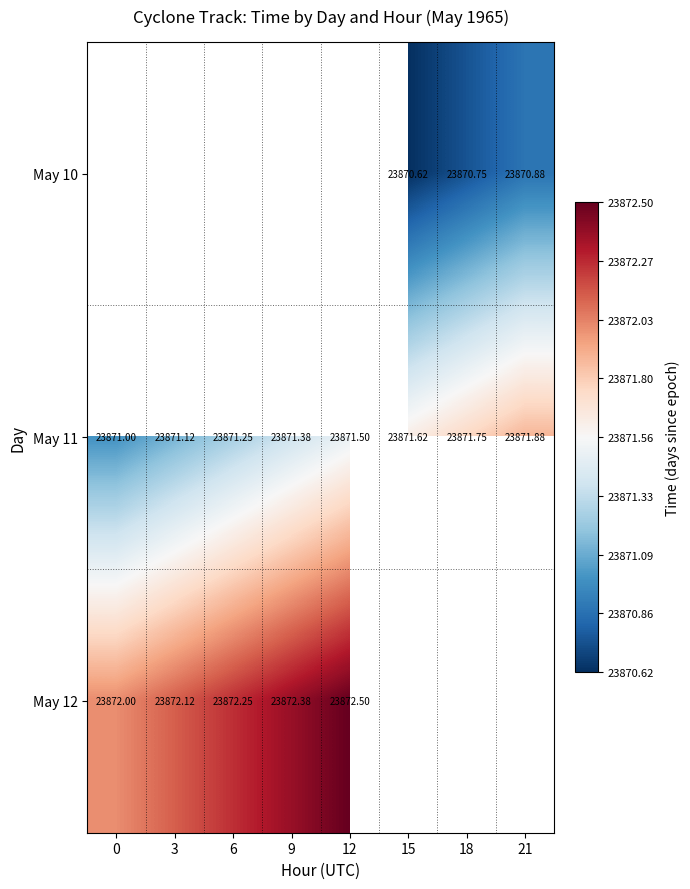

Is the value of May 10 at 15 greater than the value of May 11 at 6?

No